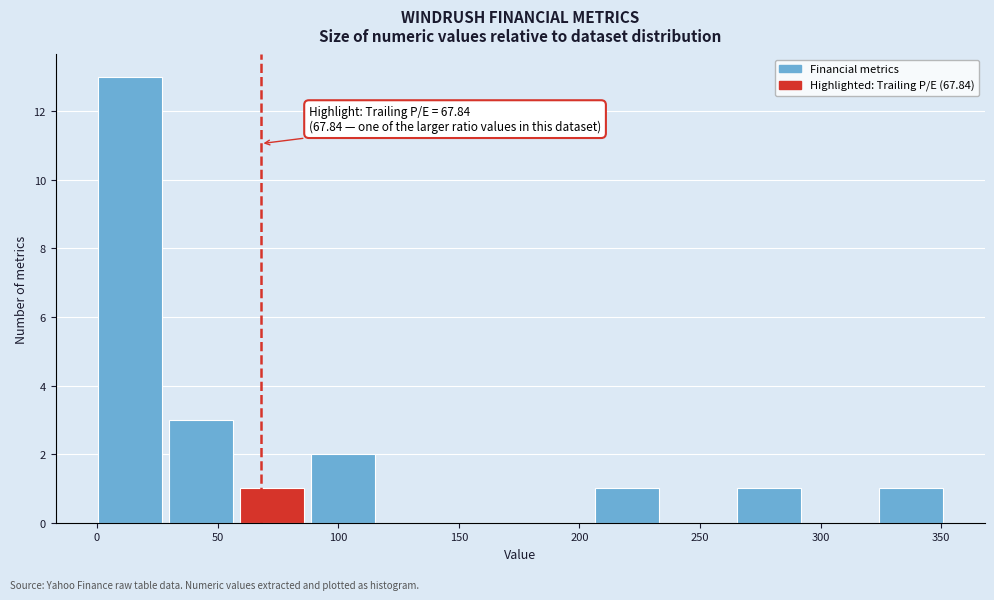

Over which range of the x-axis is the bar tallest?

0 to 30